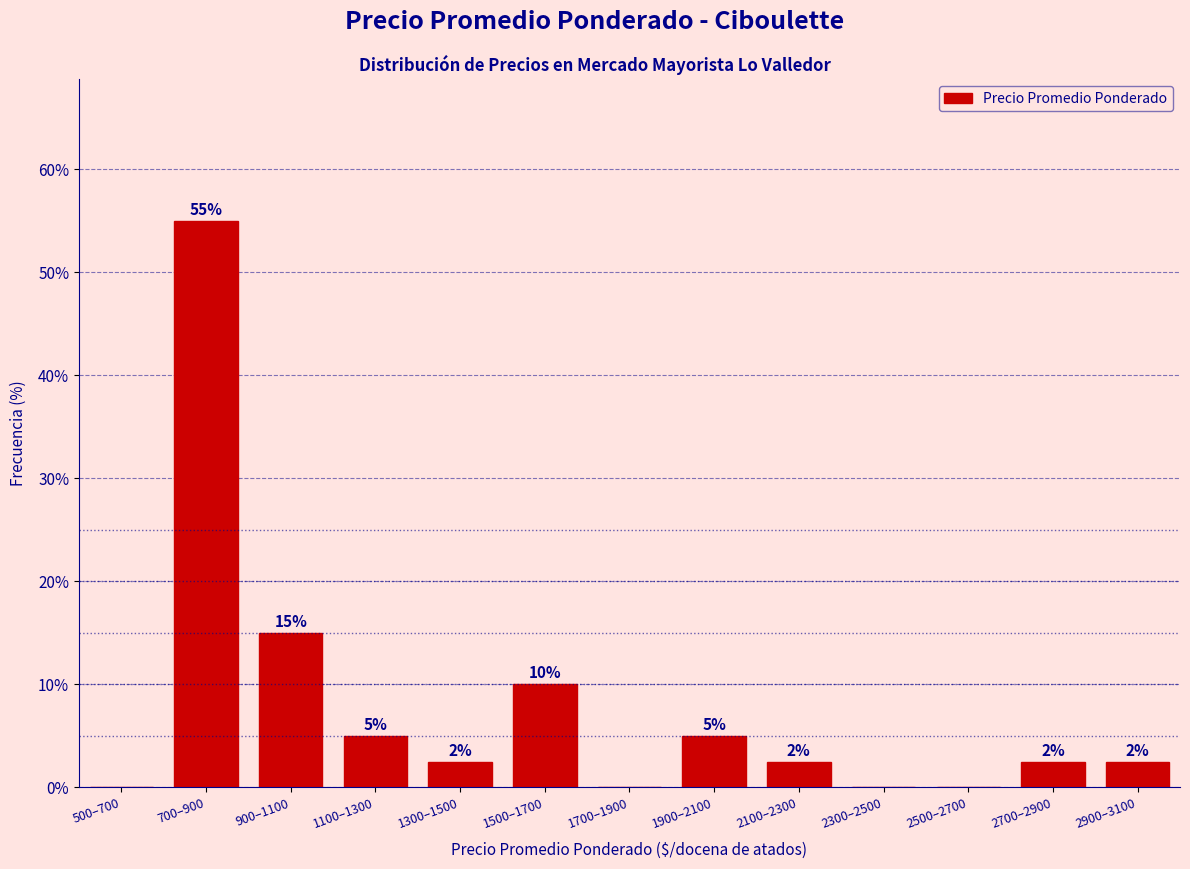

At which label does the data first exceed 2?

700–900